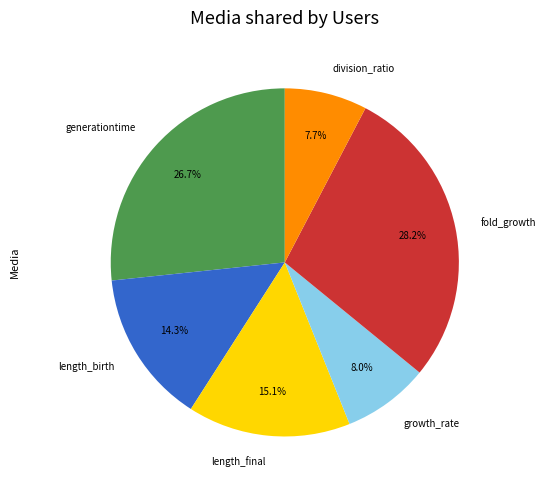

Count the number of slices in the pie.

6